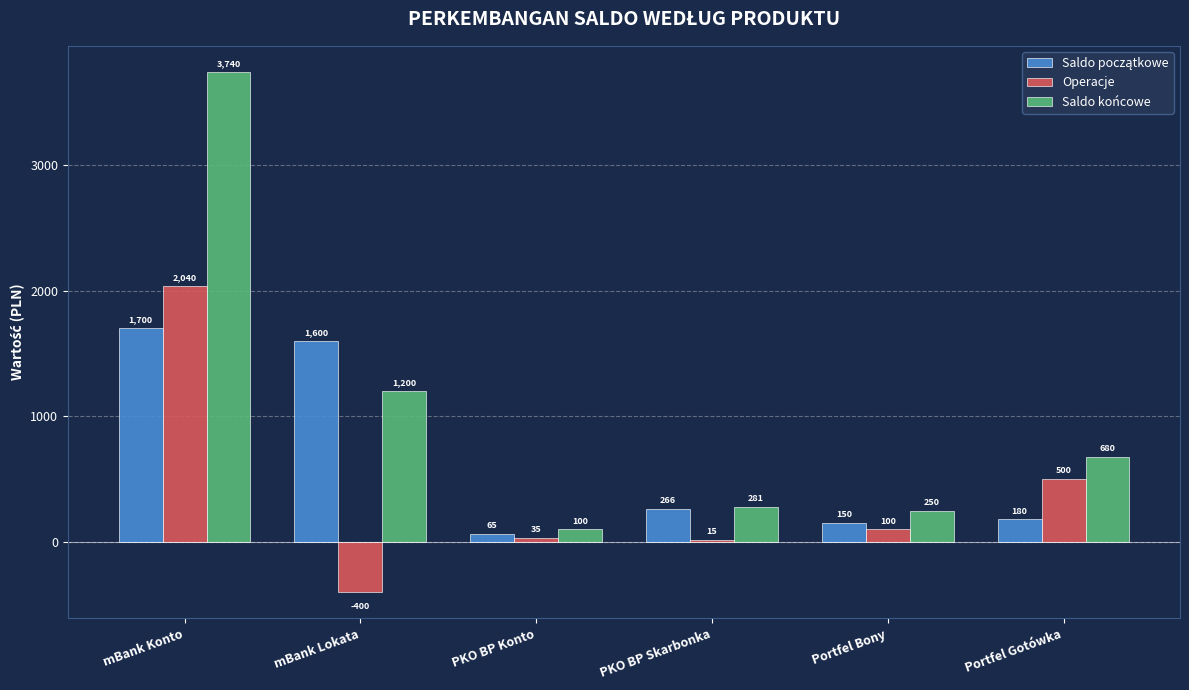

How many distinct data groups are displayed?

3